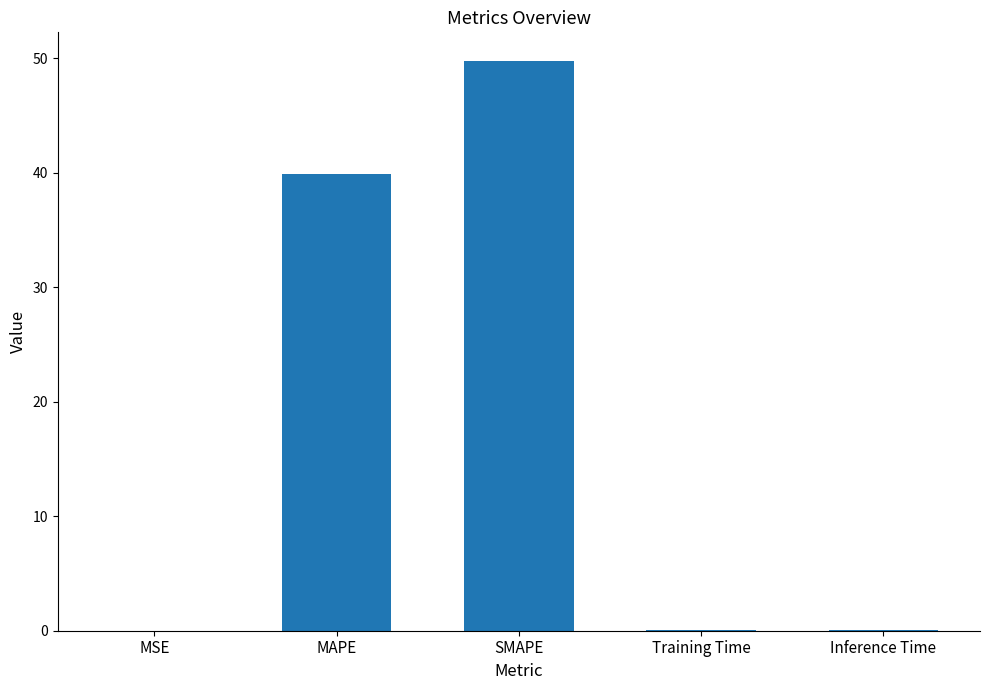

At which category does the chart reach its peak across all series?

SMAPE